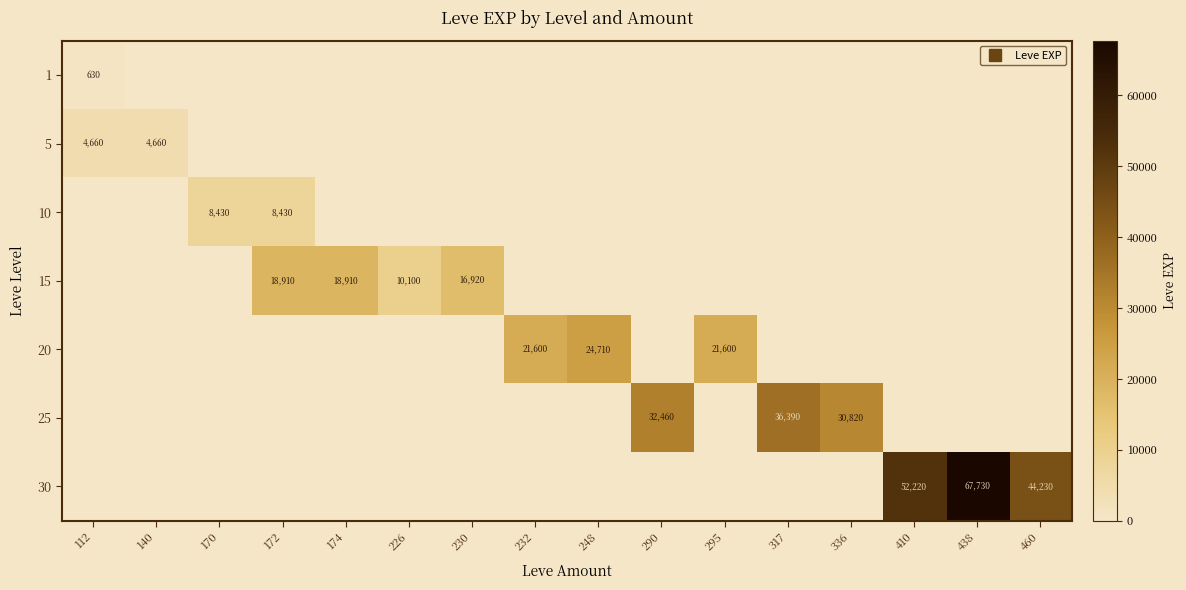

What is the sum of all 20 values?

67910